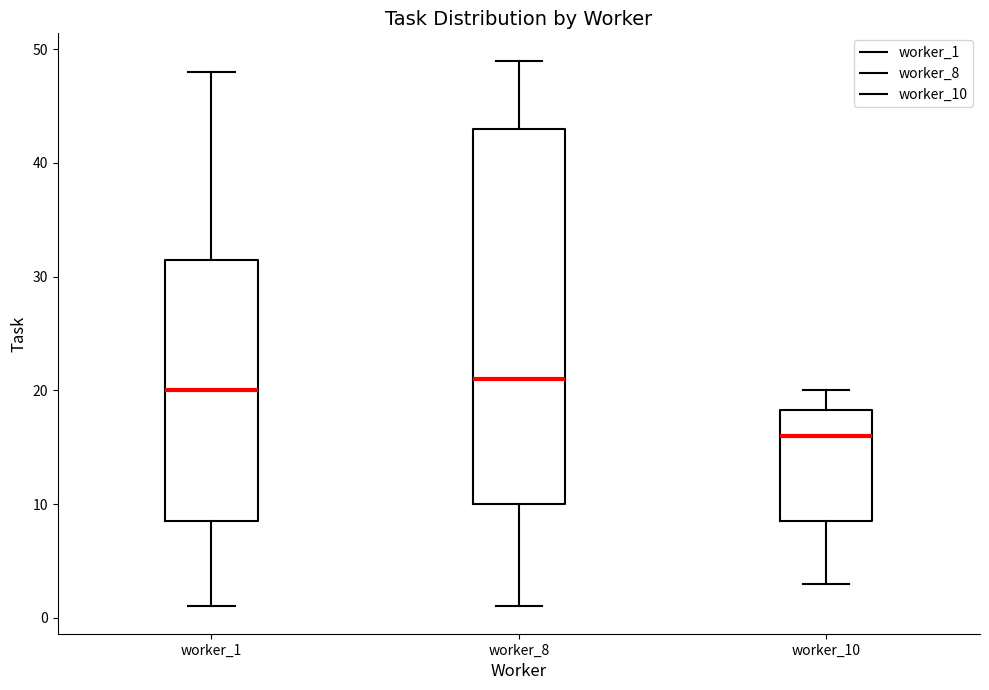

Which box's median line is the highest?

worker_8